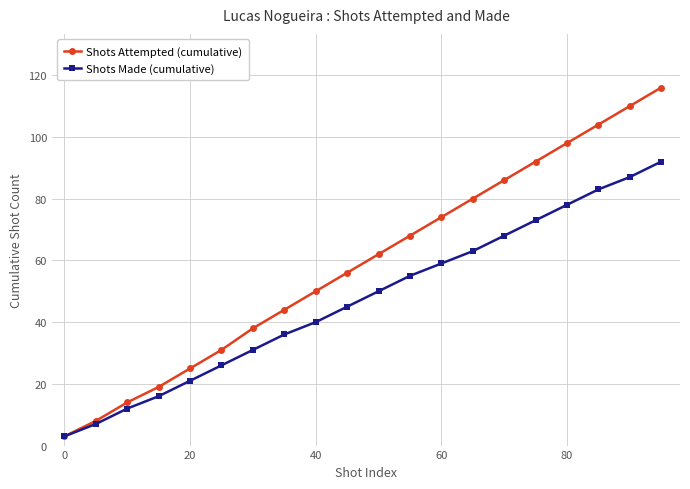

What is the lowest value of the Shots Attempted (cumulative) series?

3